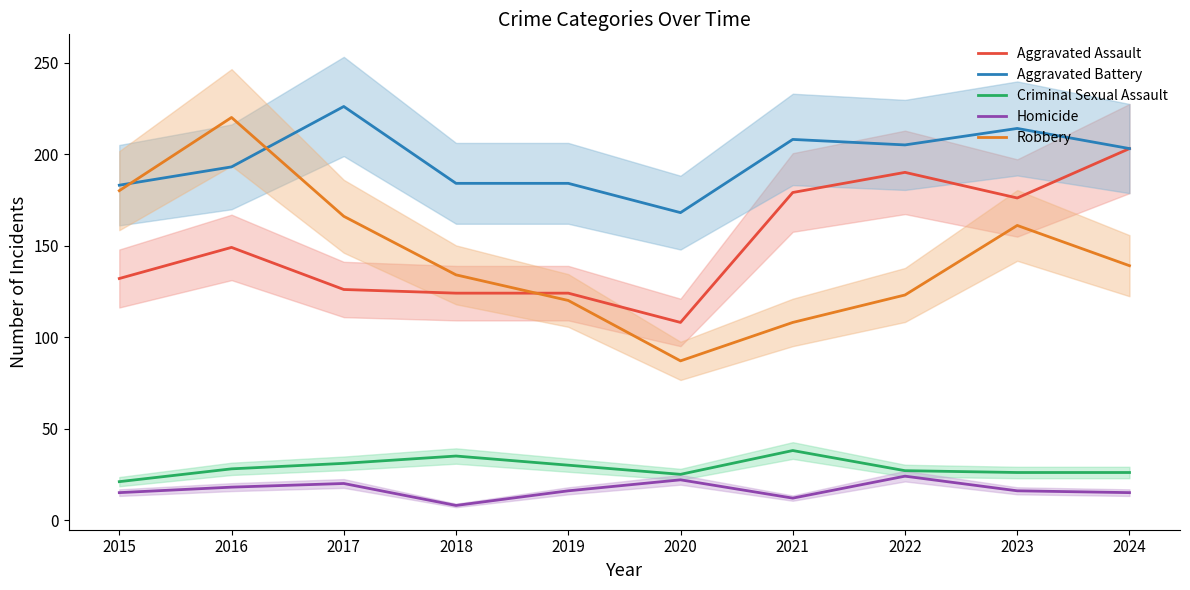

Between 2016 and 2022, which series saw the biggest shift?

Robbery